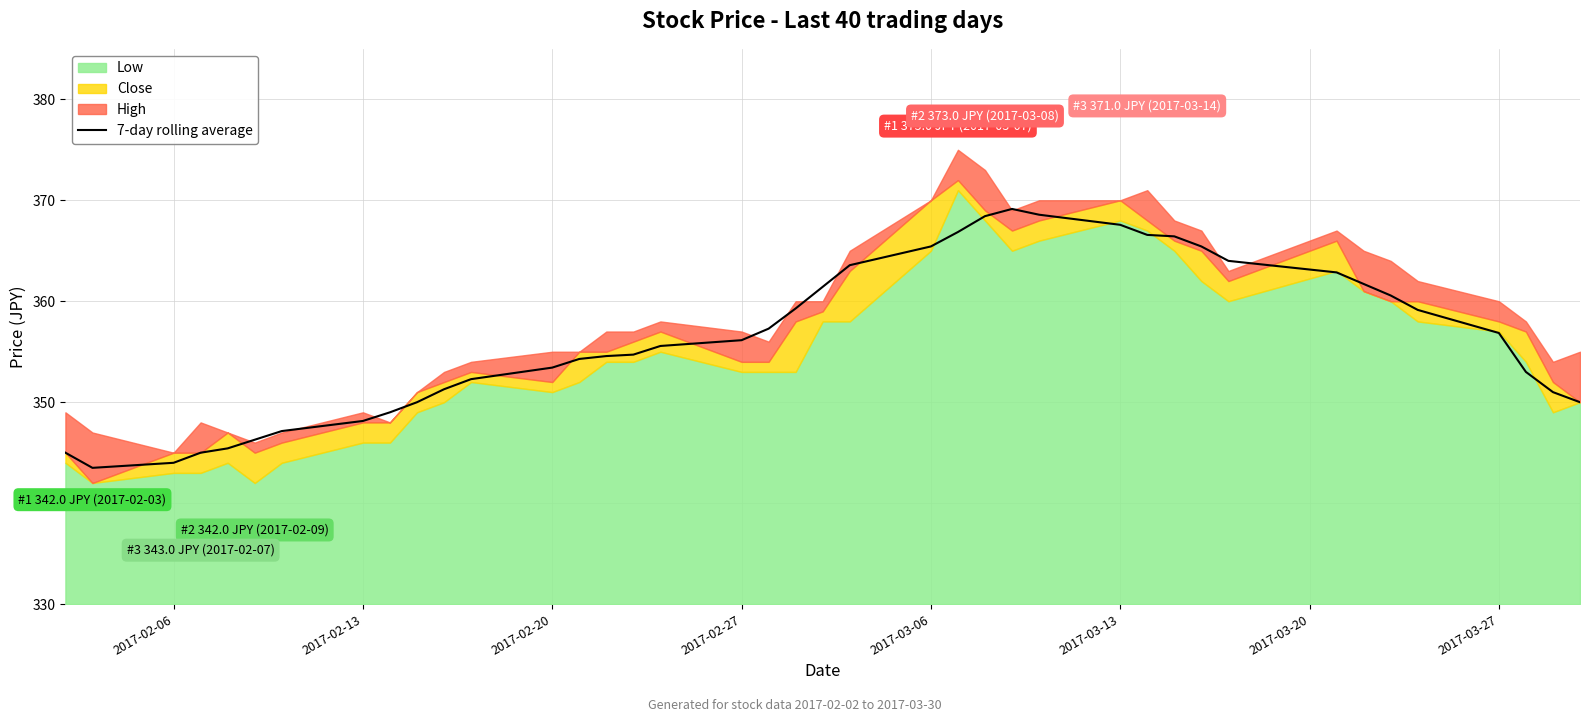

The value of 7-day rolling average at 2017-03-06 is 365.4. True or false?

True